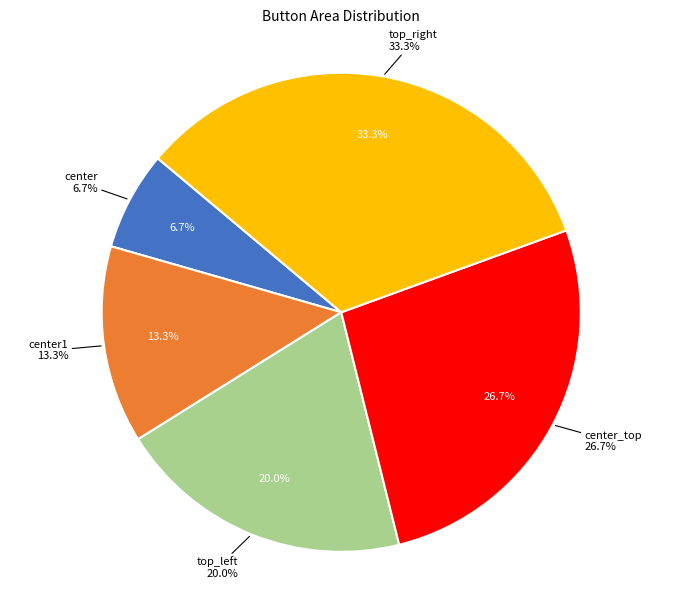

Approximately how many times larger is the value at center compared to center_top?

0.2